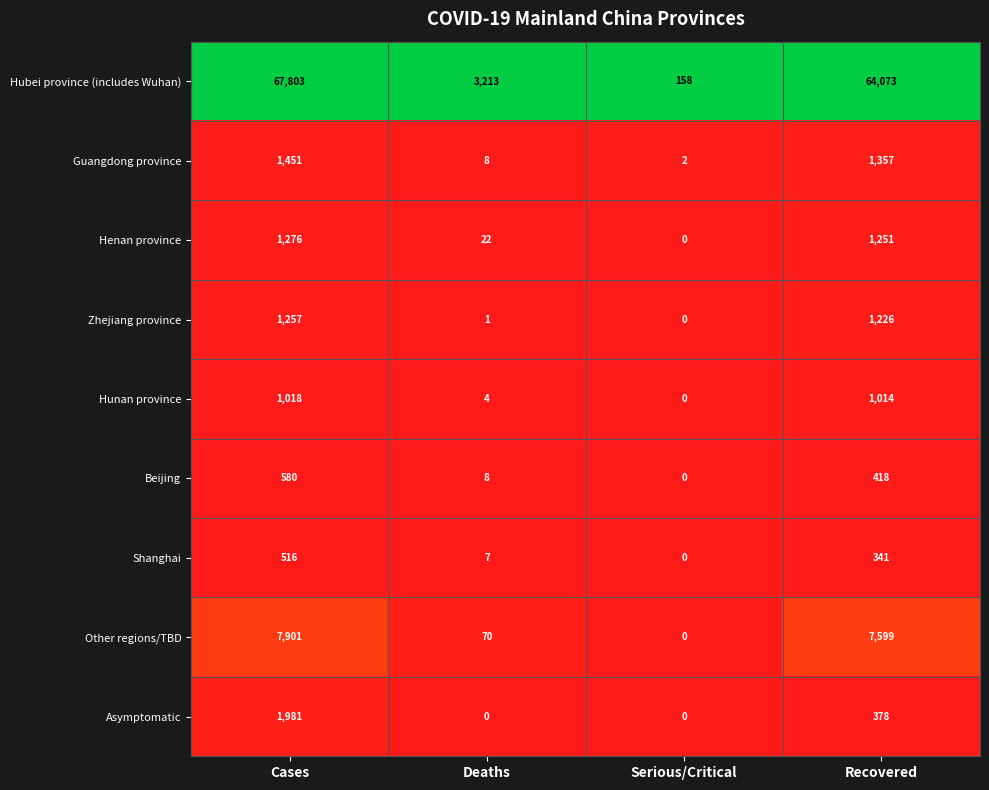

Which series has the largest total across all categories?

Hubei province (includes Wuhan)